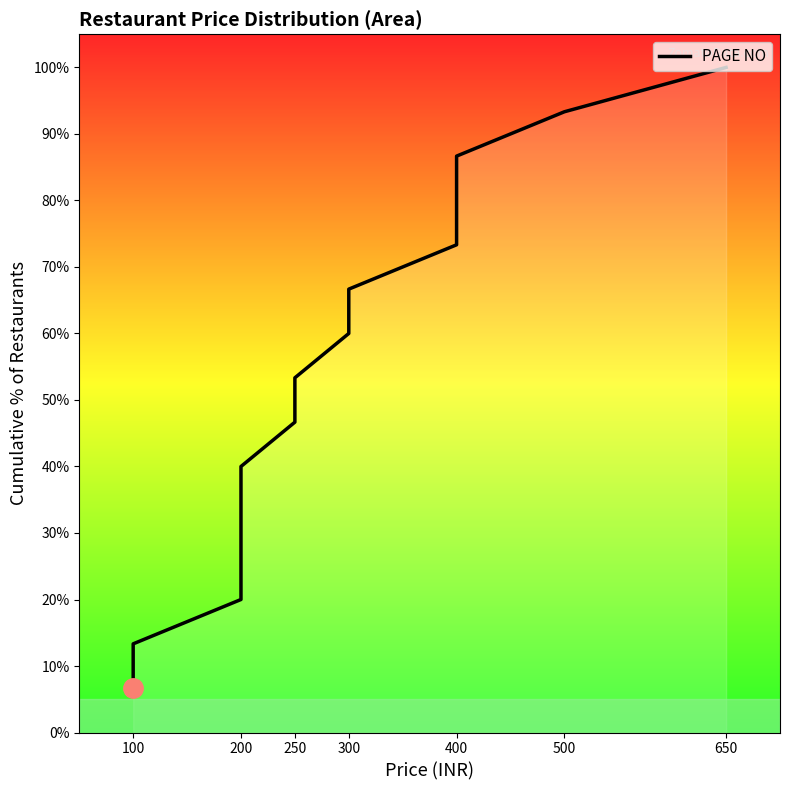

How many distinct data groups are displayed?

1